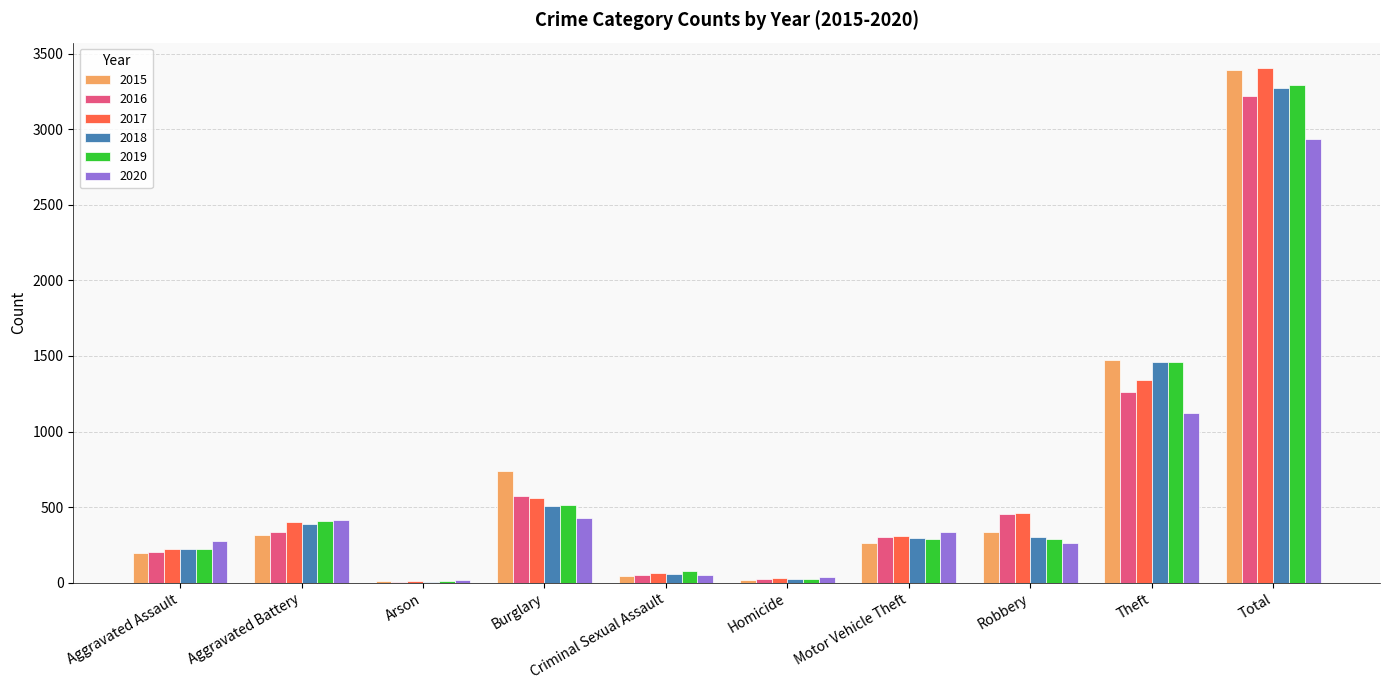

Does the chart contain stacked bars?

No